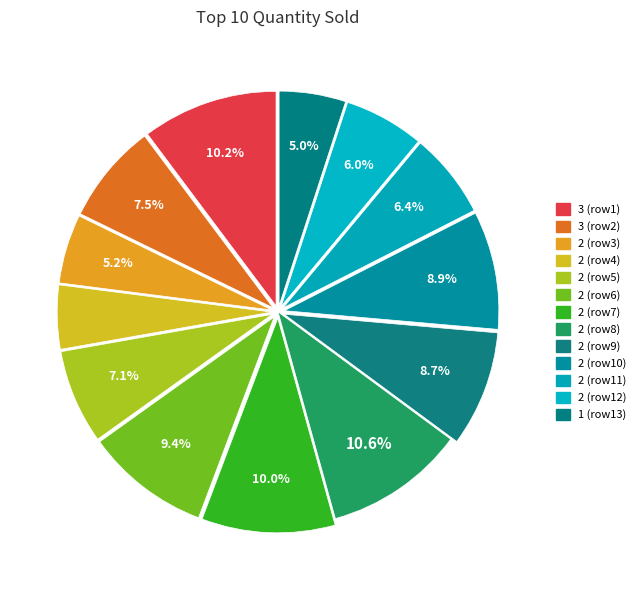

How many slices are in this pie chart?

13